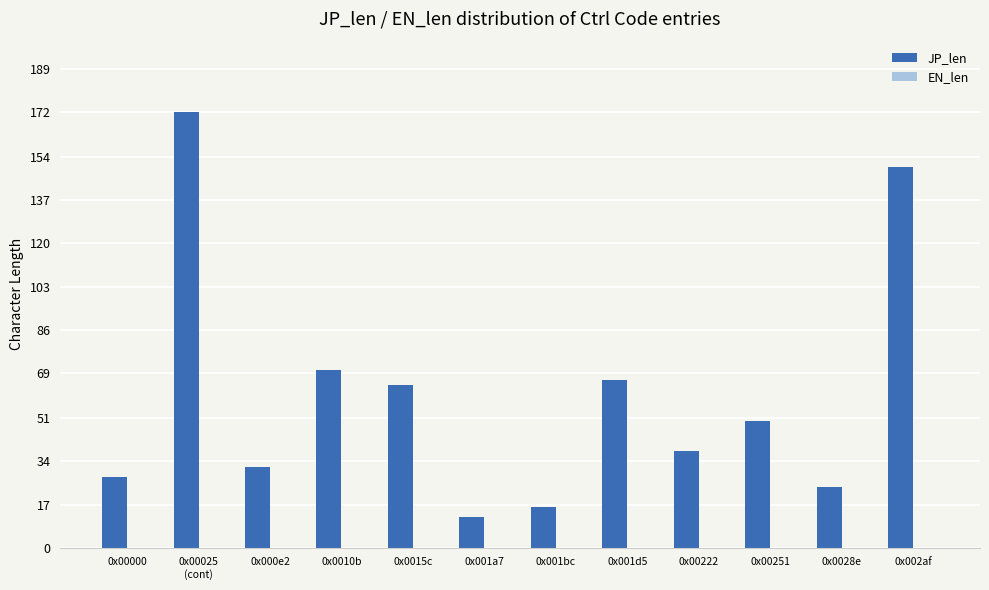

Reading left to right, extract all data points from this chart.

28	172	32	70	64	12	16	66	38	50	24	150